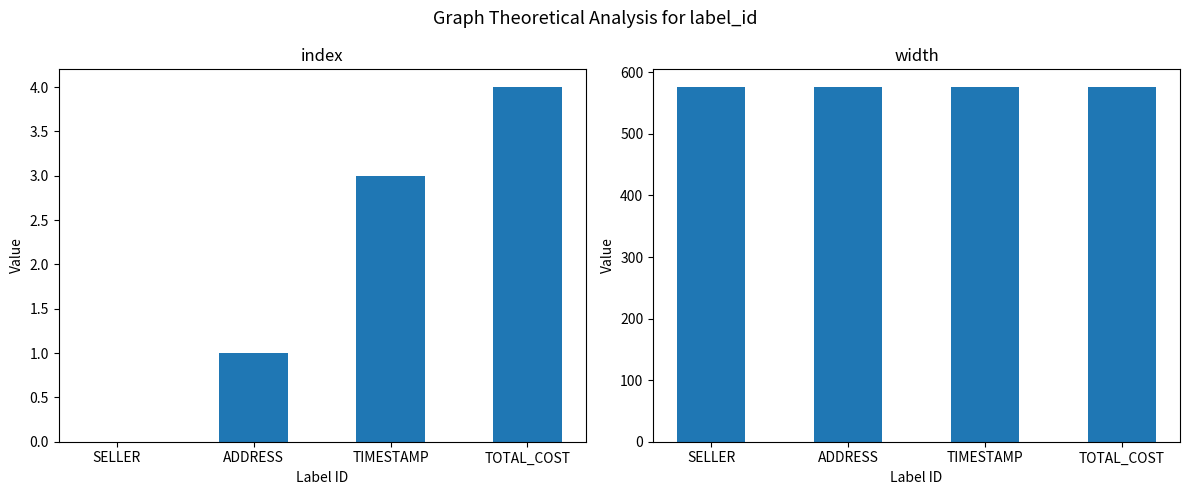

List the labels in order of index value, largest first.

TOTAL_COST, TIMESTAMP, ADDRESS, SELLER